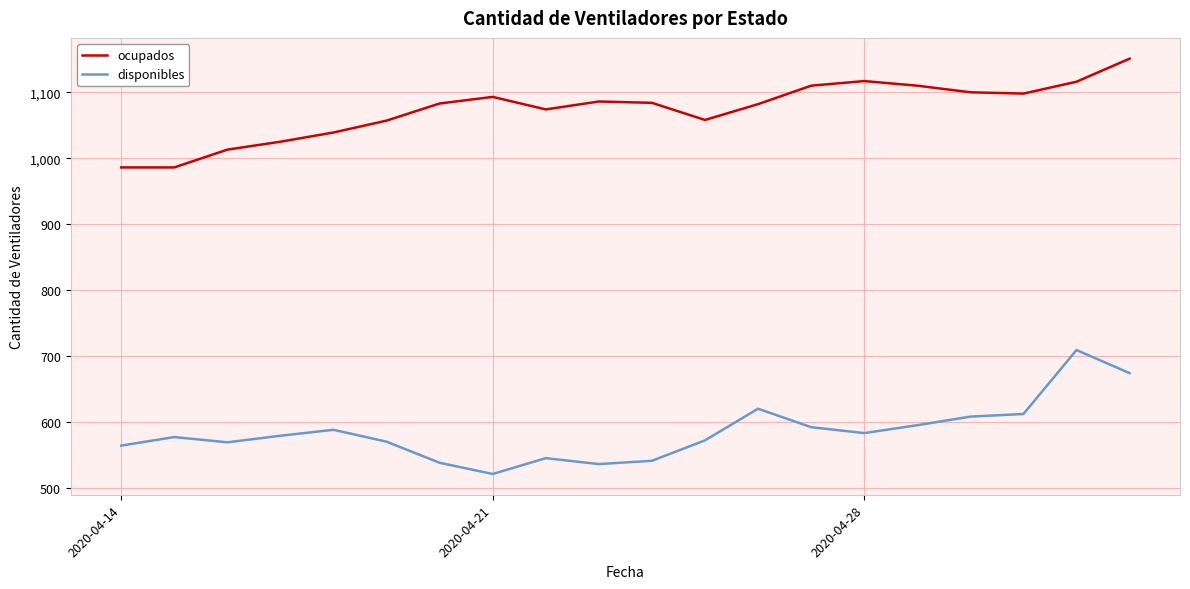

What is the difference between the second highest and minimum values in the ocupados series?

131